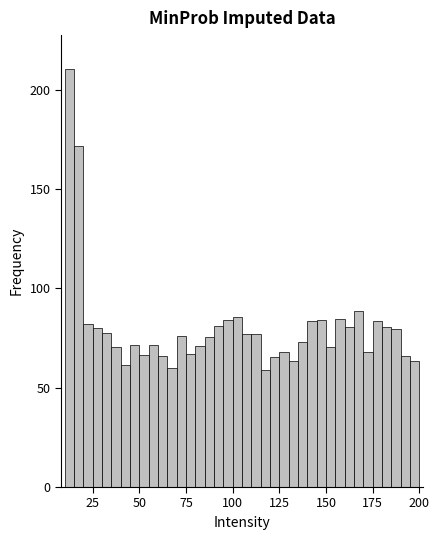

Around what value on the x-axis is the tallest bar? Give the approximate position of its centre, as read against the axis.

15